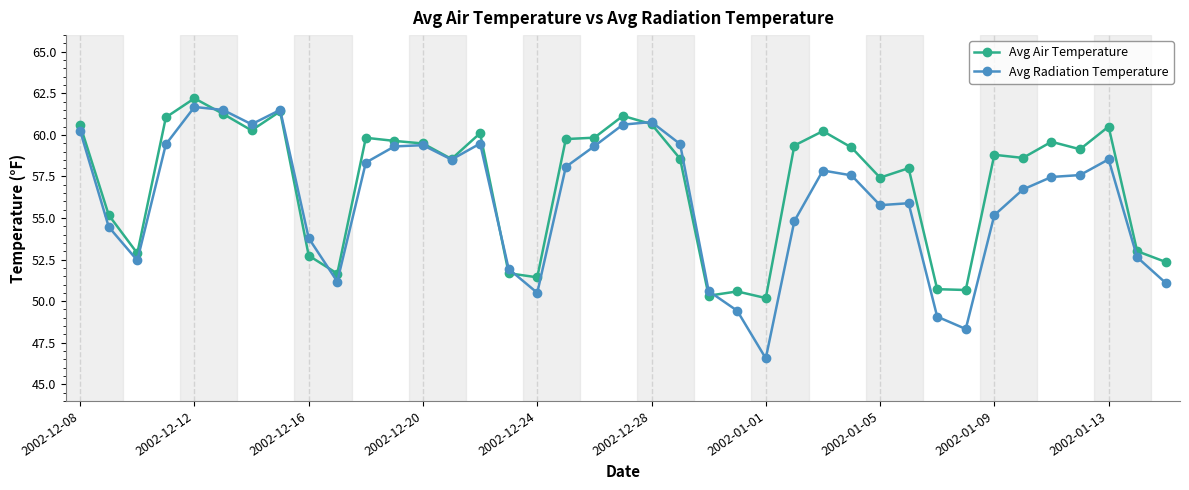

Rank the series by their average value, from lowest to highest.

Avg Radiation Temperature, Avg Air Temperature